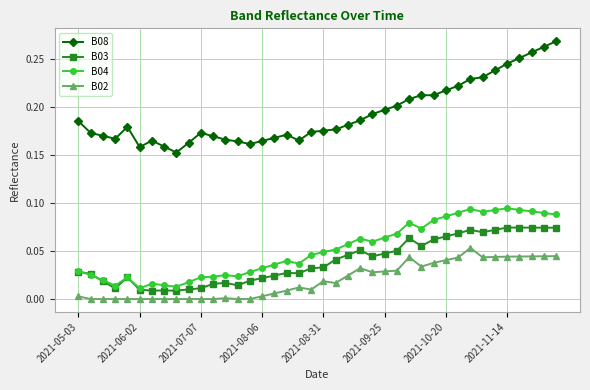

True or false: B03 and B02 intersect in this chart.

False